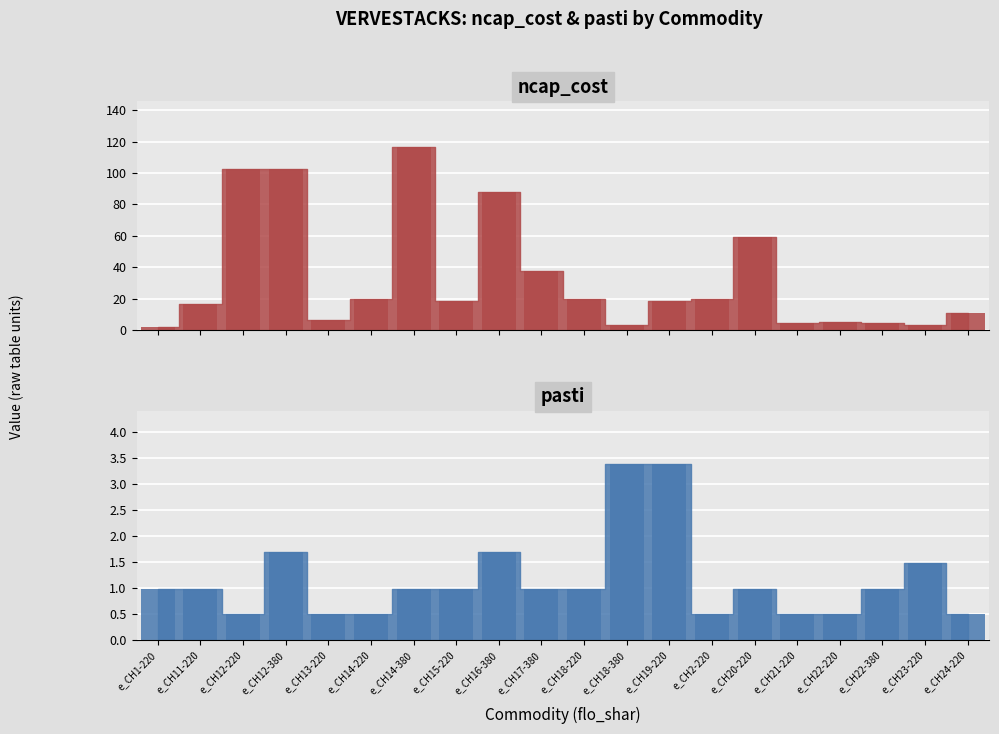

Rank the series by their maximum value, from highest to lowest.

ncap_cost, pasti